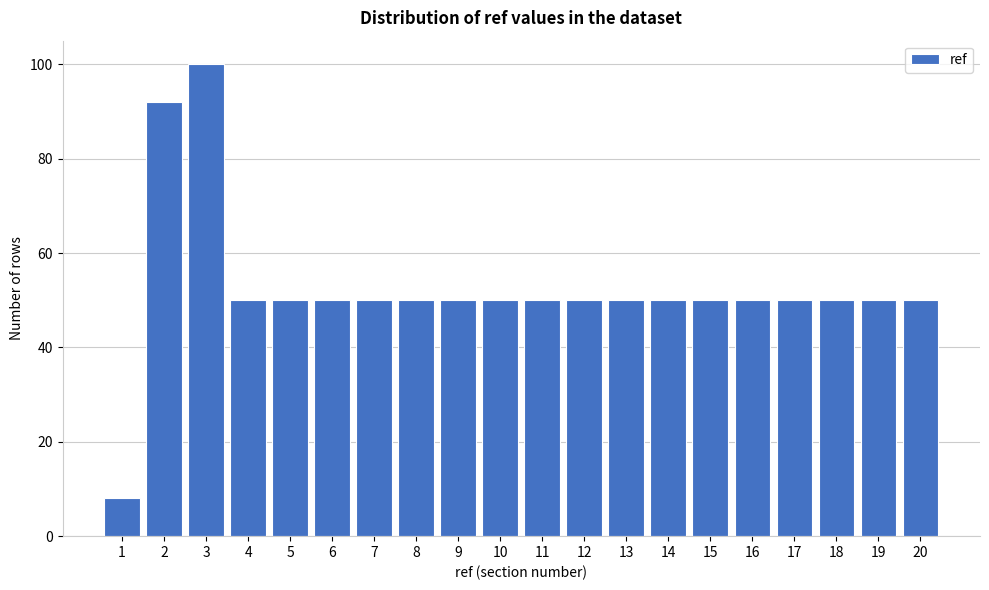

Reading left to right, list all the values displayed in this chart.

8	92	100	50	50	50	50	50	50	50	50	50	50	50	50	50	50	50	50	50